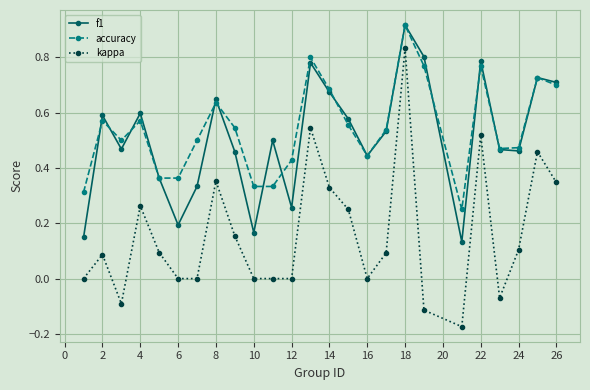

True or false: kappa has more than 0 points higher than both neighbors.

True